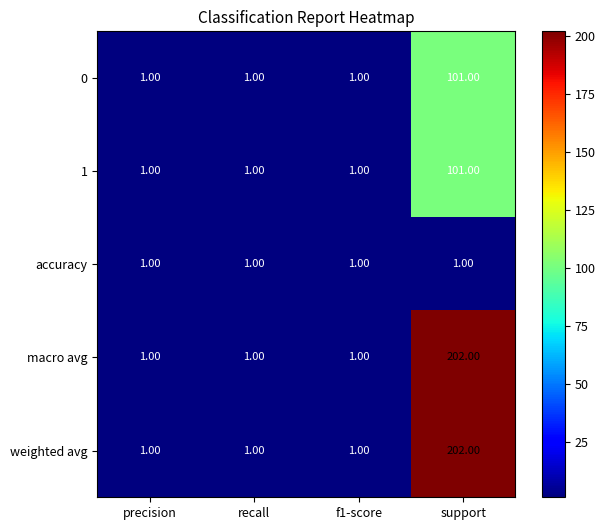

Is the value of macro avg at support greater than the value of 0 at support?

Yes